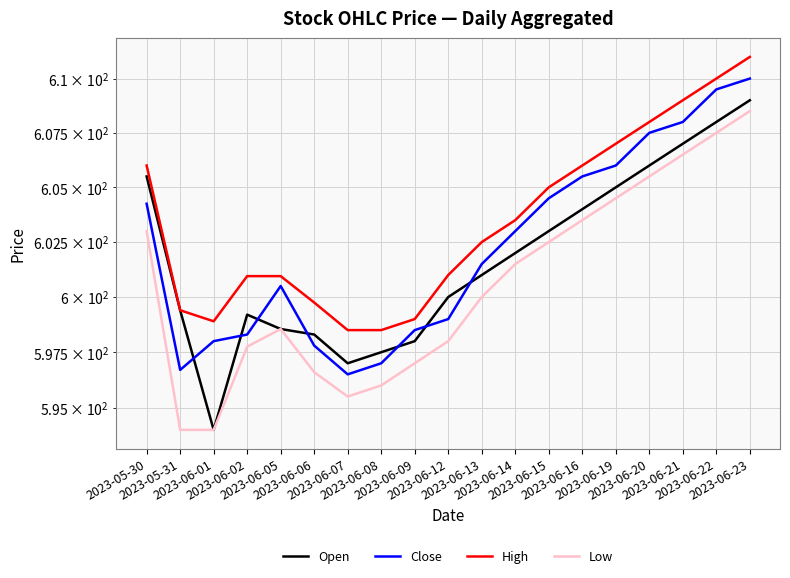

True or false: Low has a value of 595.5 at 2023-06-07.

True